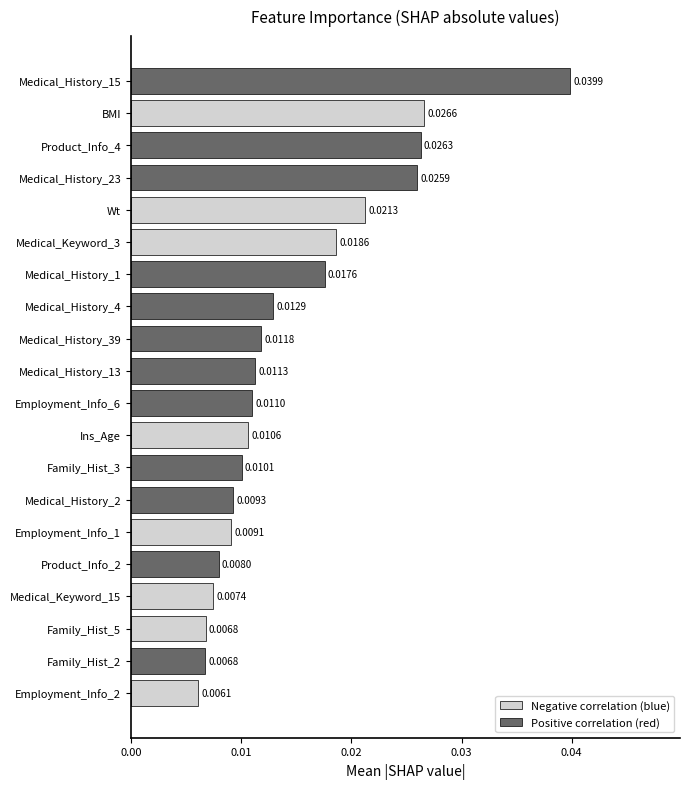

Between Medical_Keyword_3 and Family_Hist_3, which is larger?

Medical_Keyword_3